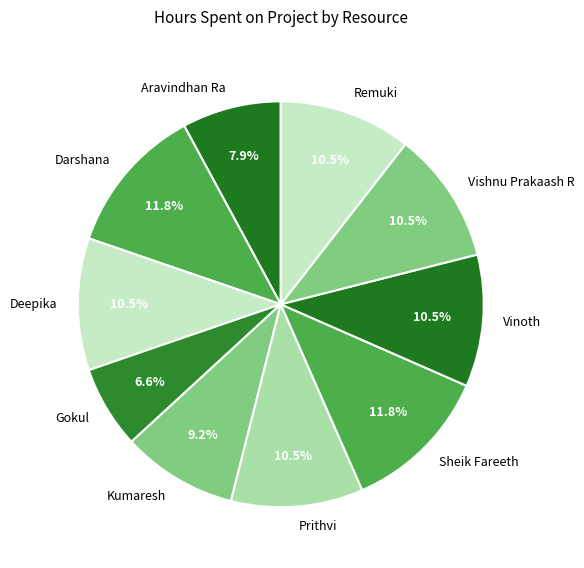

To the nearest percent, what is the average slice percentage?

10%